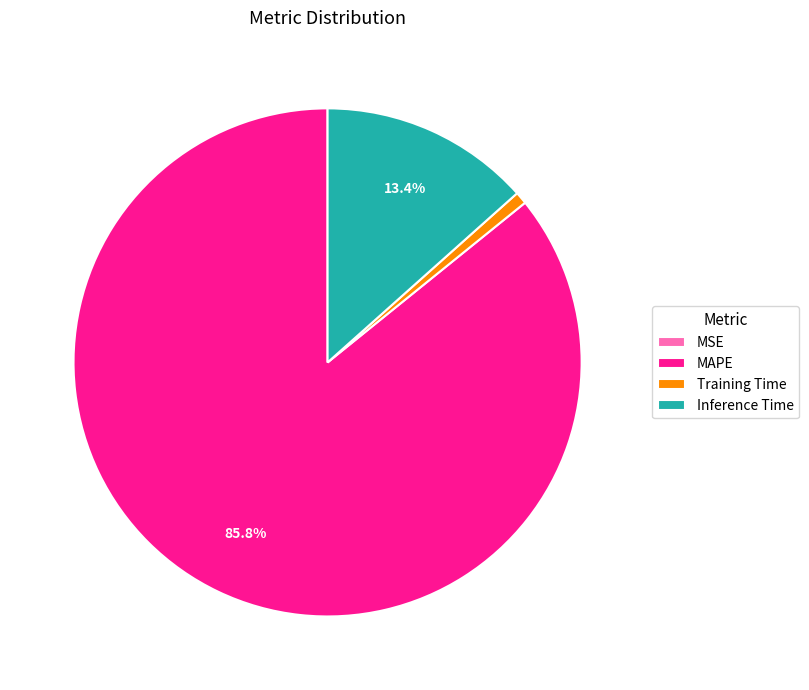

What portion of the pie excludes MAPE?

14.2%